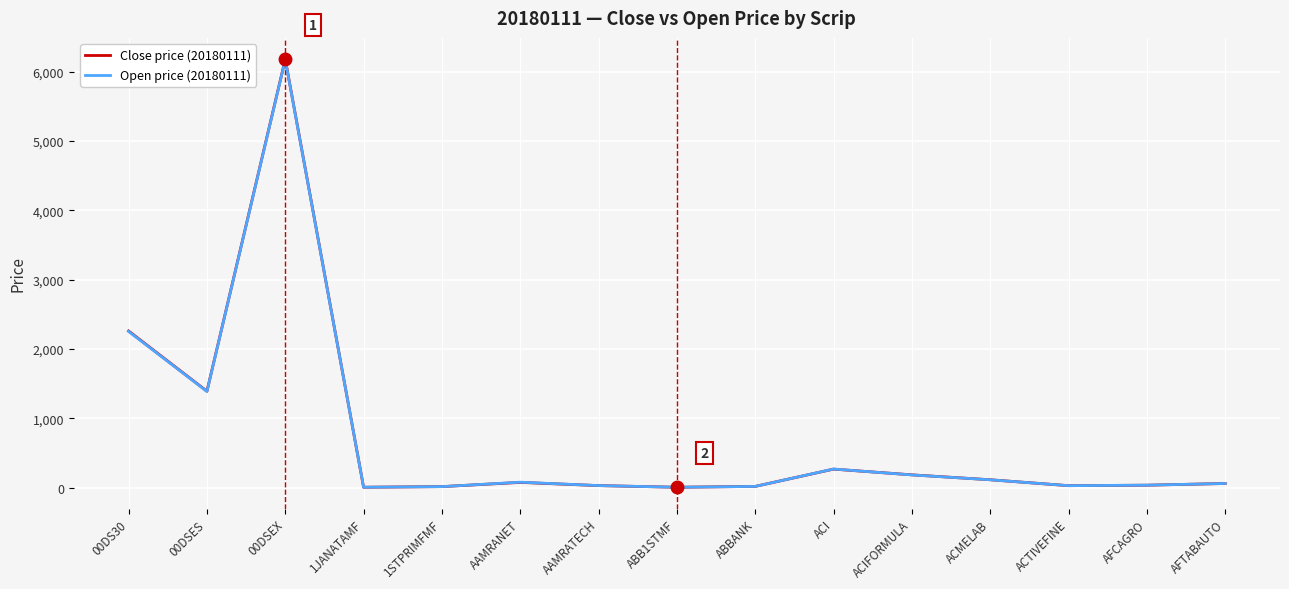

At which category does the chart reach its peak across all series?

00DSEX